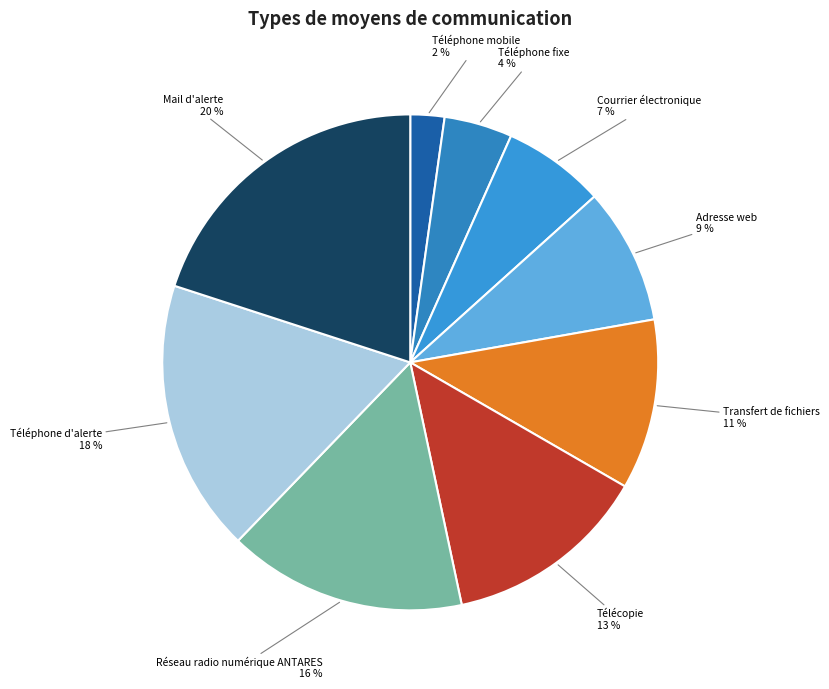

How many slices are in this pie chart?

9